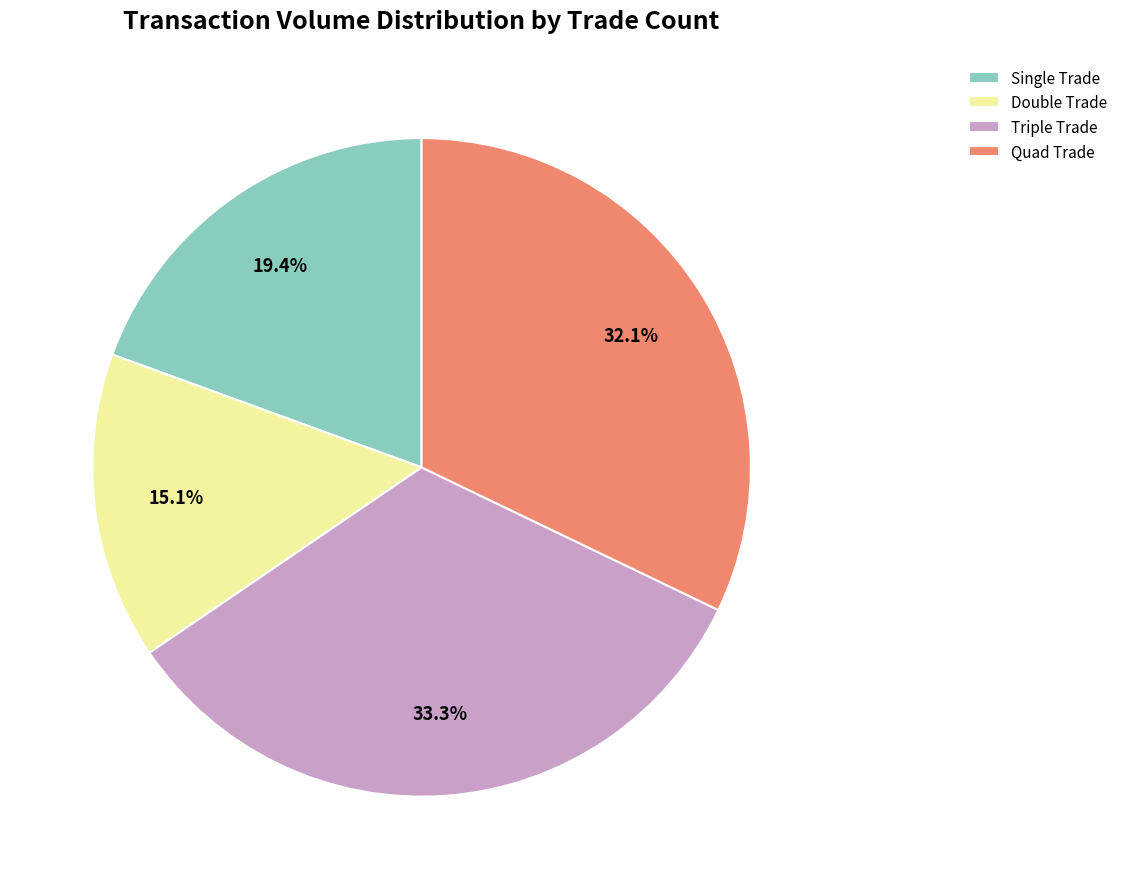

Which has a higher value, Quad Trade or Double Trade?

Quad Trade